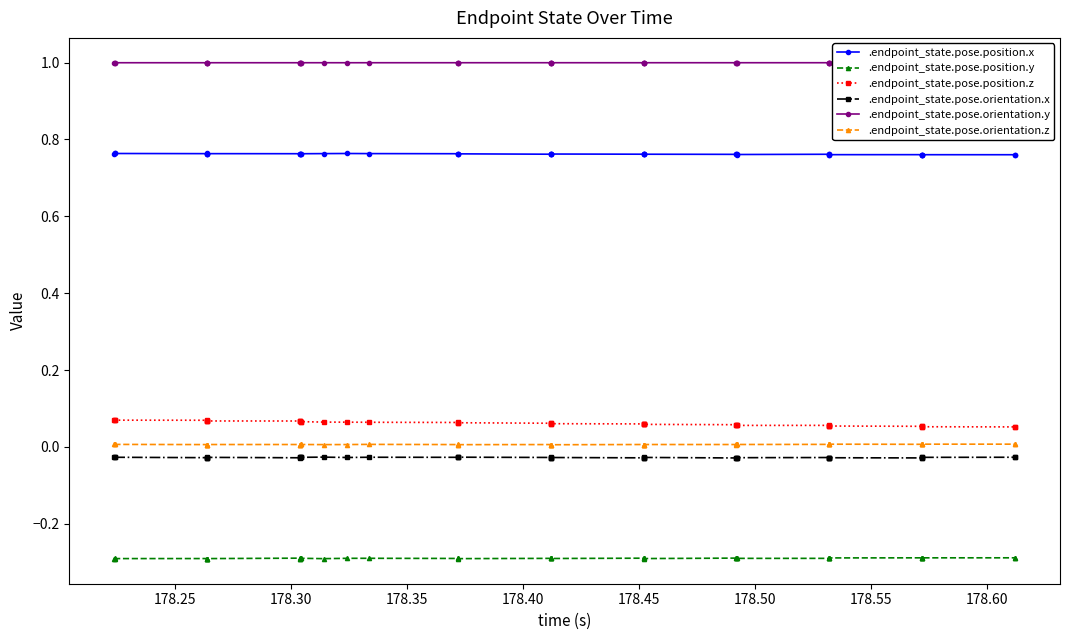

What is the value of the .endpoint_state.pose.position.y point at the 40th from the left?

-0.3